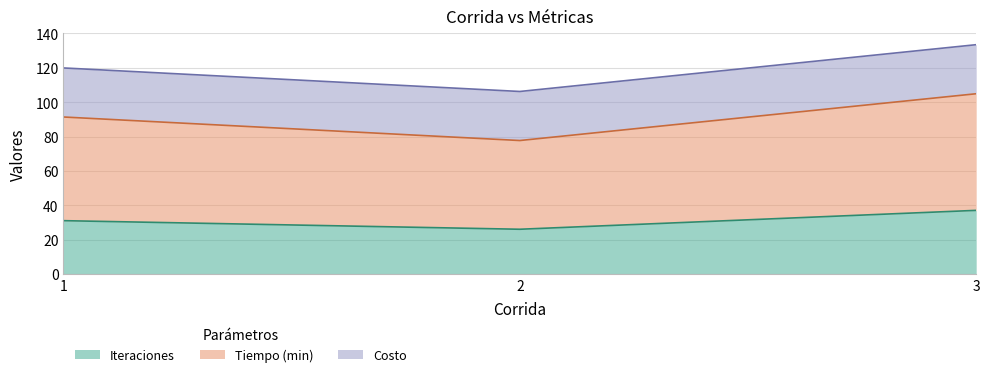

List the labels in order of Iteraciones value, smallest first.

2, 1, 3